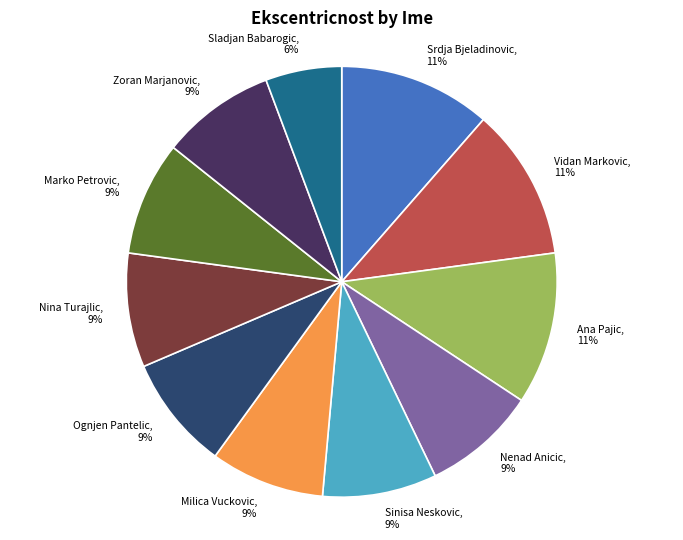

How many segments does this pie chart have?

11